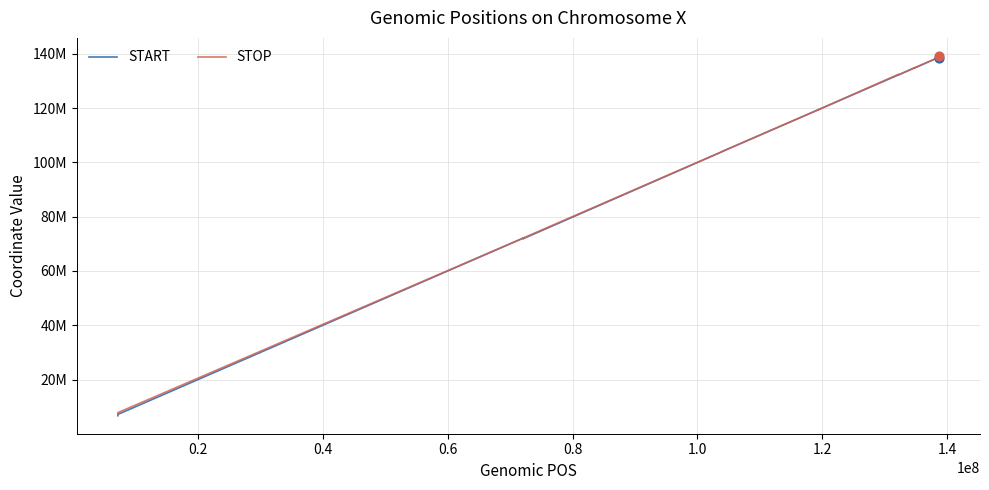

Is the value of START at 0.6 greater than the value of STOP at 15?

No